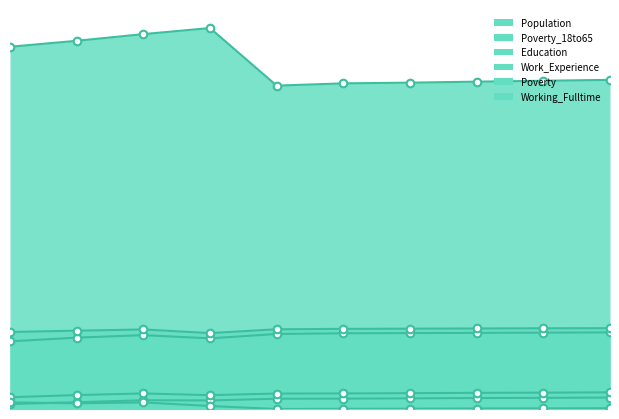

Which series has the largest total across all categories?

Population